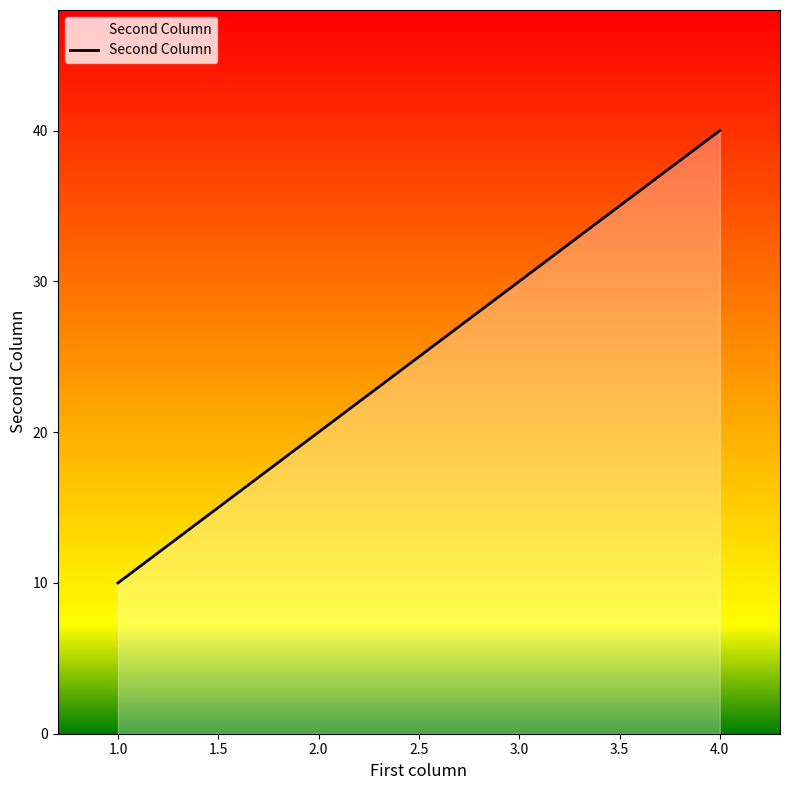

What is the sum of the values at 4.0 and 3.0?

70